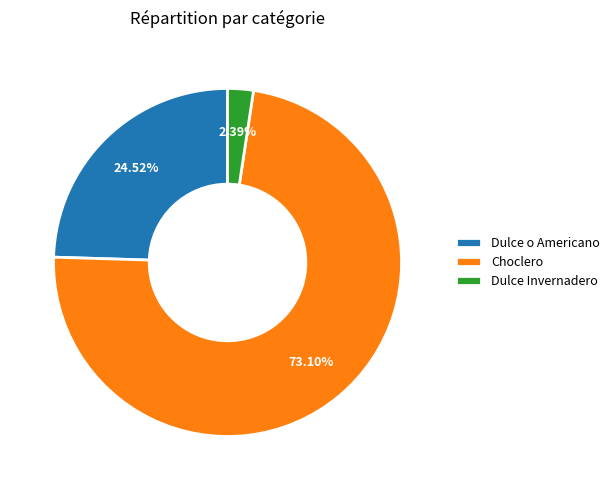

Rank the categories by value from highest to lowest.

Choclero, Dulce o Americano, Dulce Invernadero